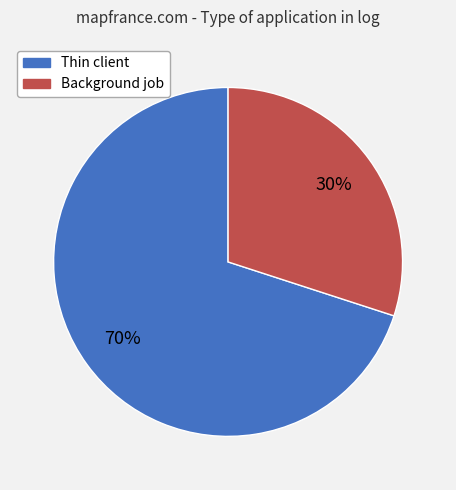

Do Thin client and Background job together represent more than half of the pie?

Yes